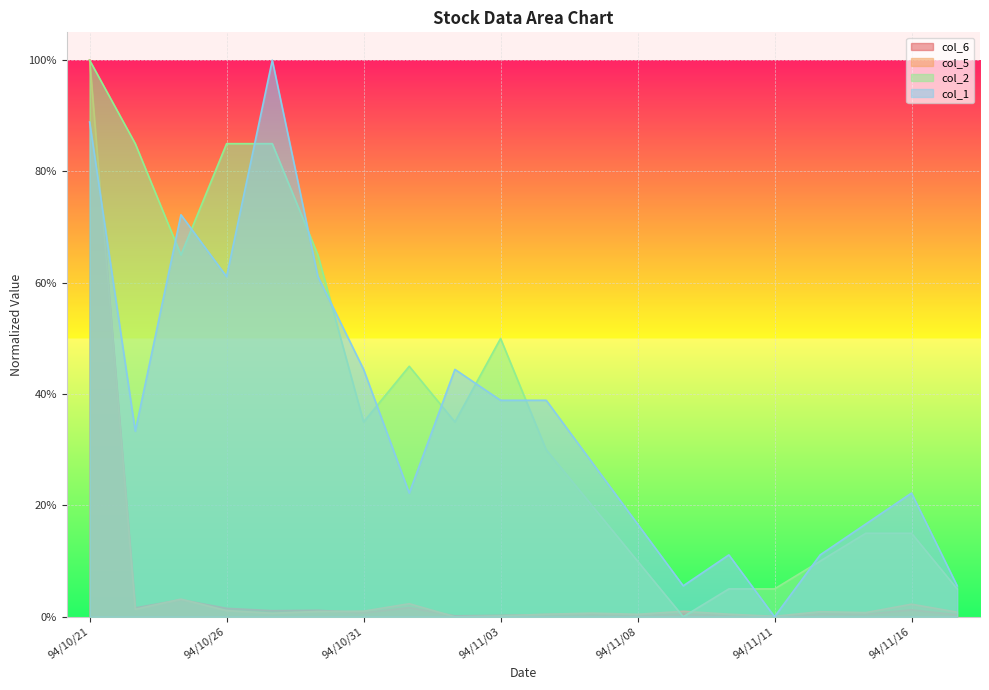

What is the total value across all series at 94/10/25?

1.4